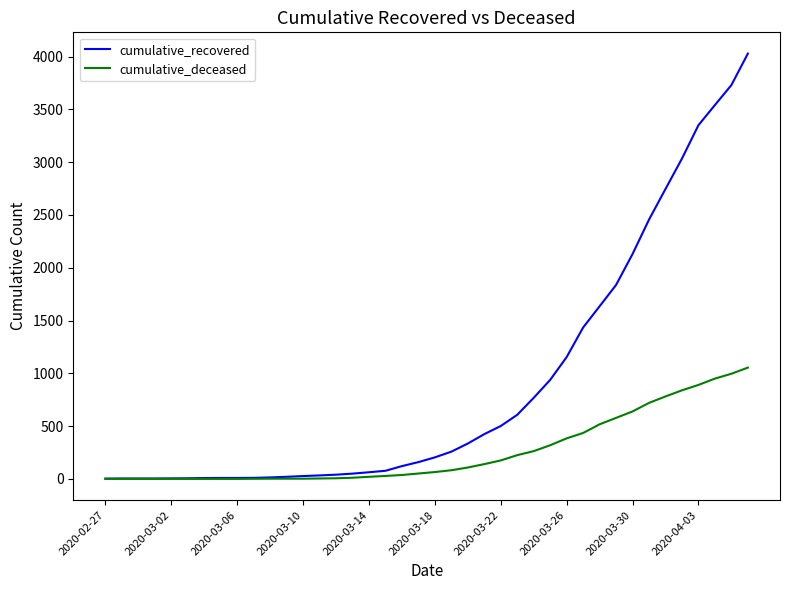

Rank the series by their average value, from lowest to highest.

cumulative_deceased, cumulative_recovered